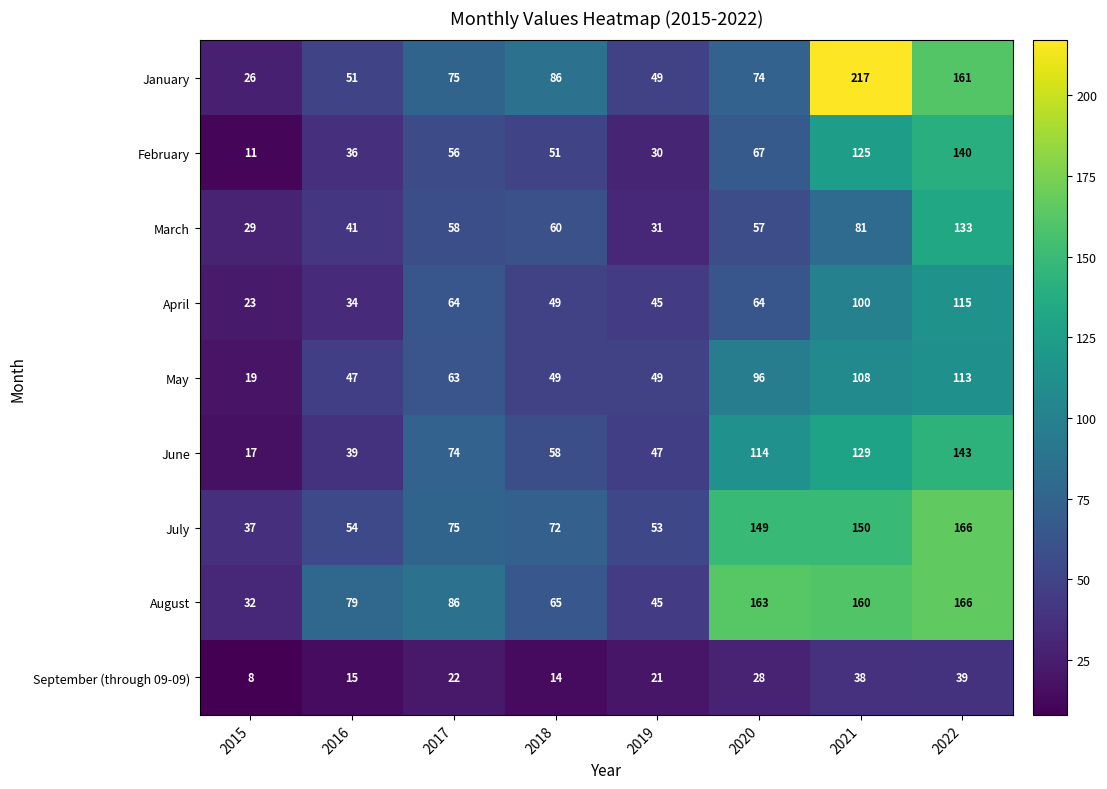

What is the sum of all May values?

544